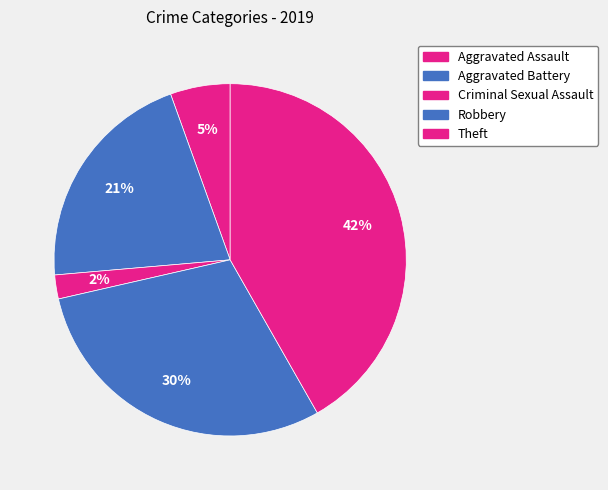

Count the number of slices in the pie.

5